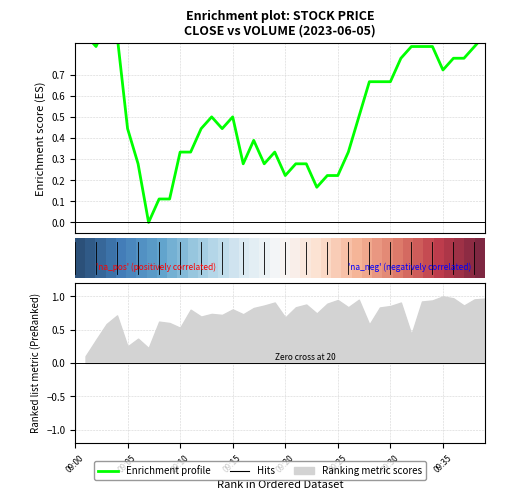

Does the chart have visible grid lines?

Yes